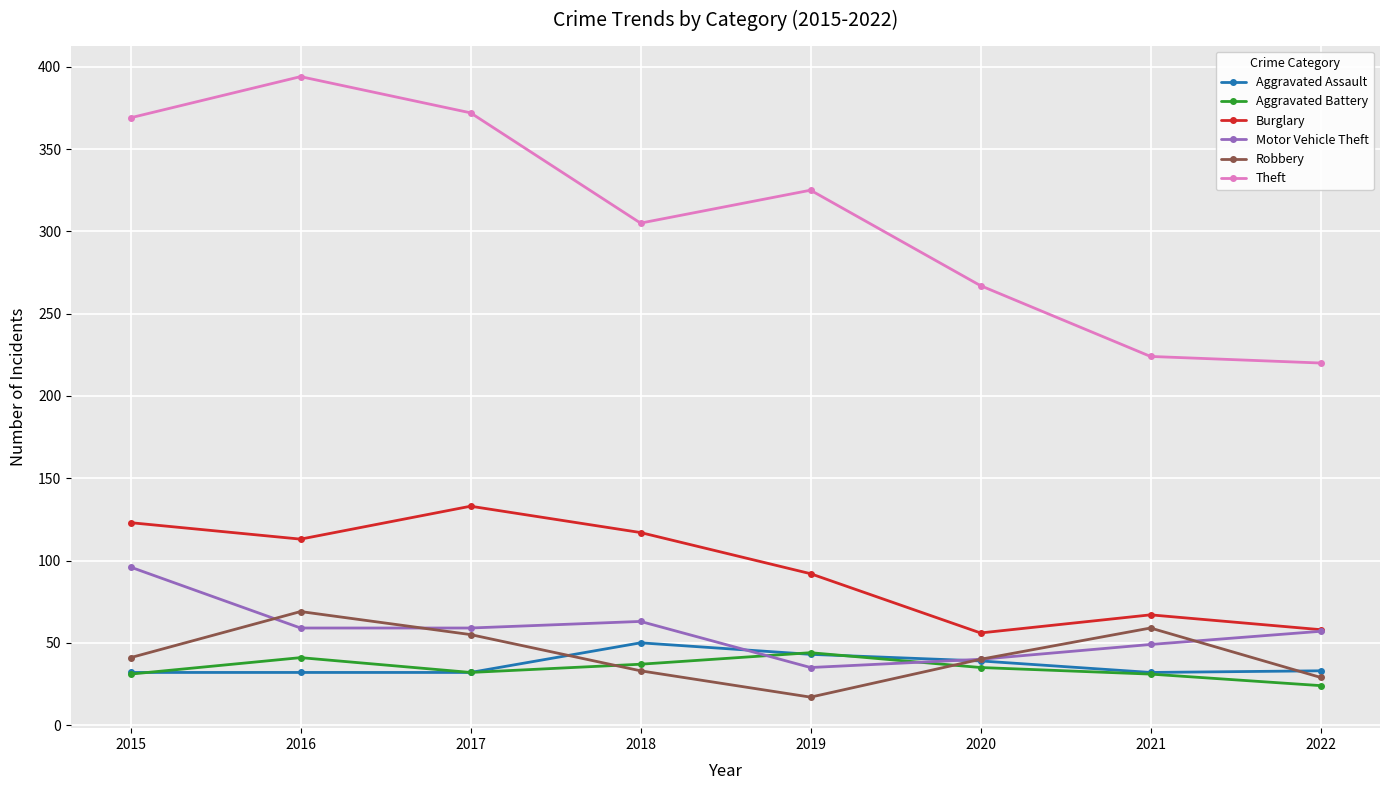

What is the approximate value of Theft at 2021, to the nearest 10?

220